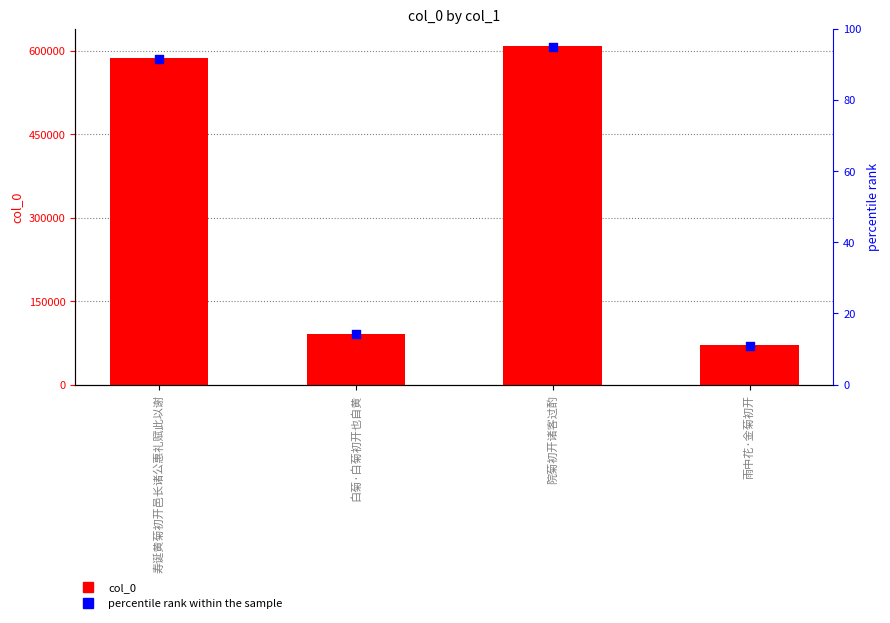

At which category is the sum across all series the highest?

院菊初开诸客过酌